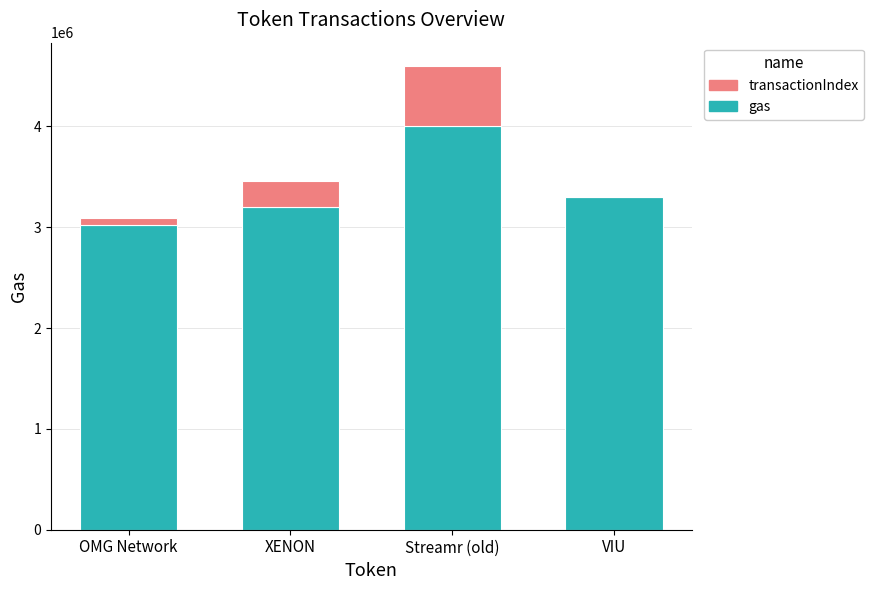

What is the sum of all gas values?

13520000.0